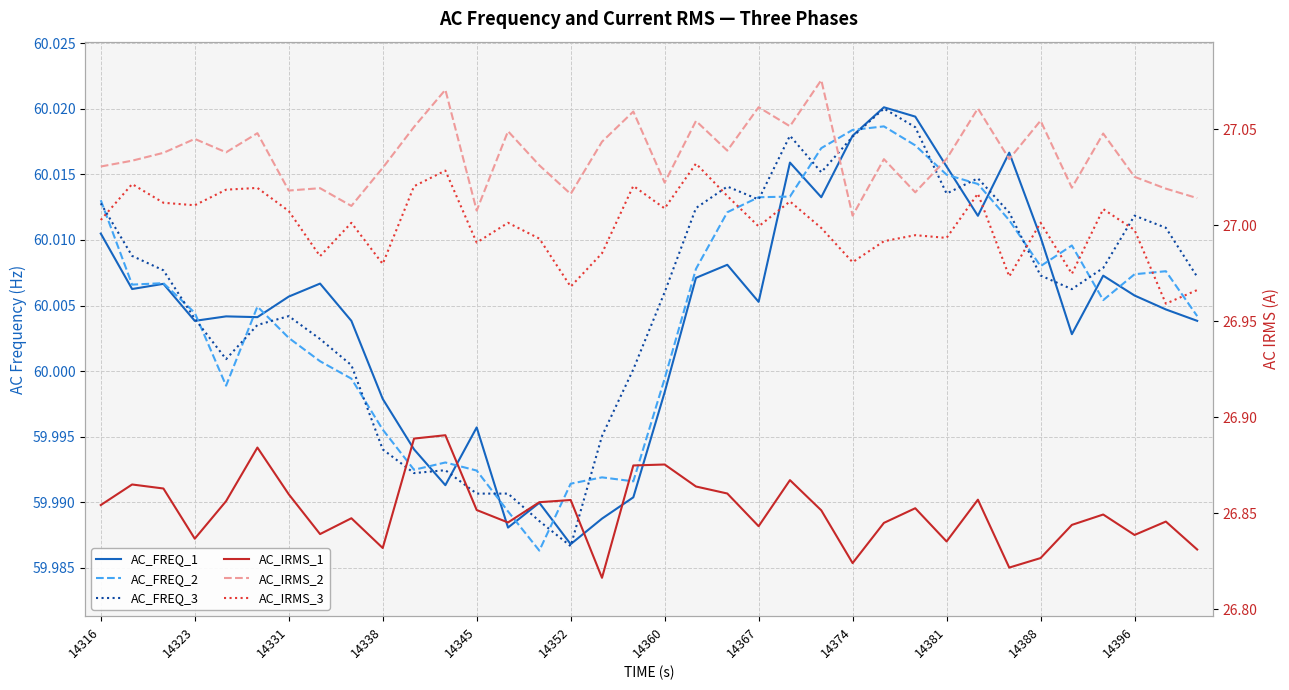

The value of AC_FREQ_2 at 14396 is 60.0. True or false?

True